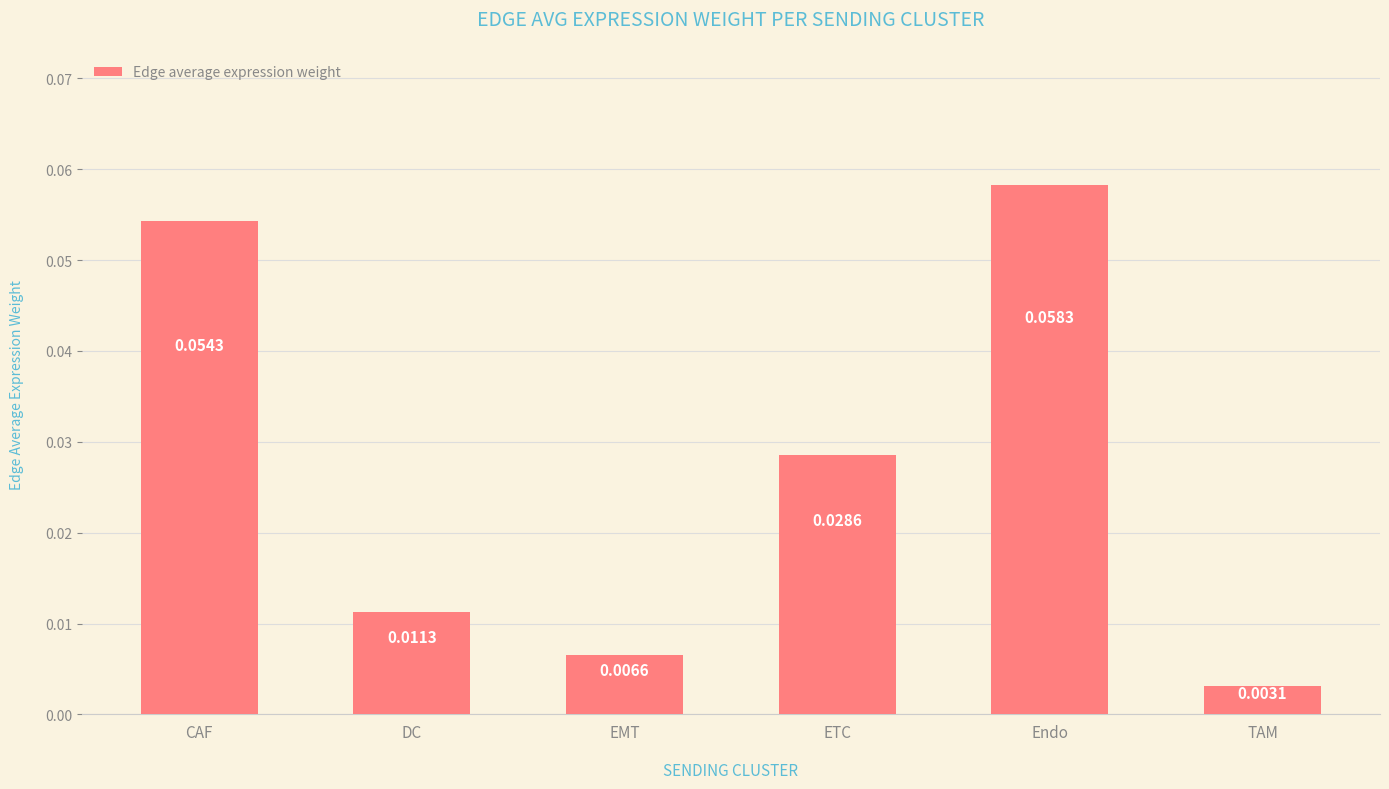

List the labels in order of value, smallest first.

TAM, EMT, DC, ETC, CAF, Endo